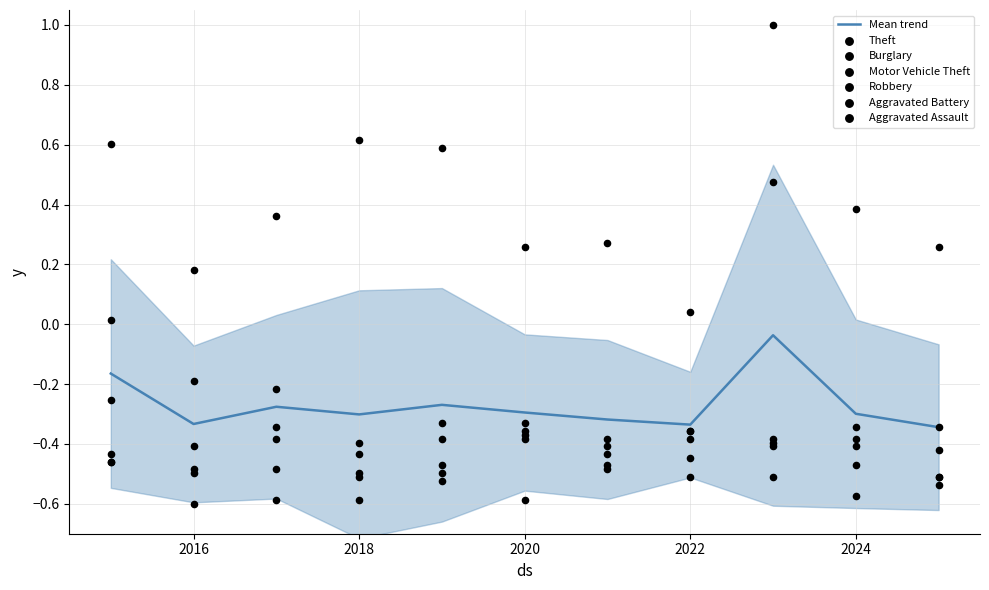

Which series reaches the minimum Y coordinate?

Aggravated Assault